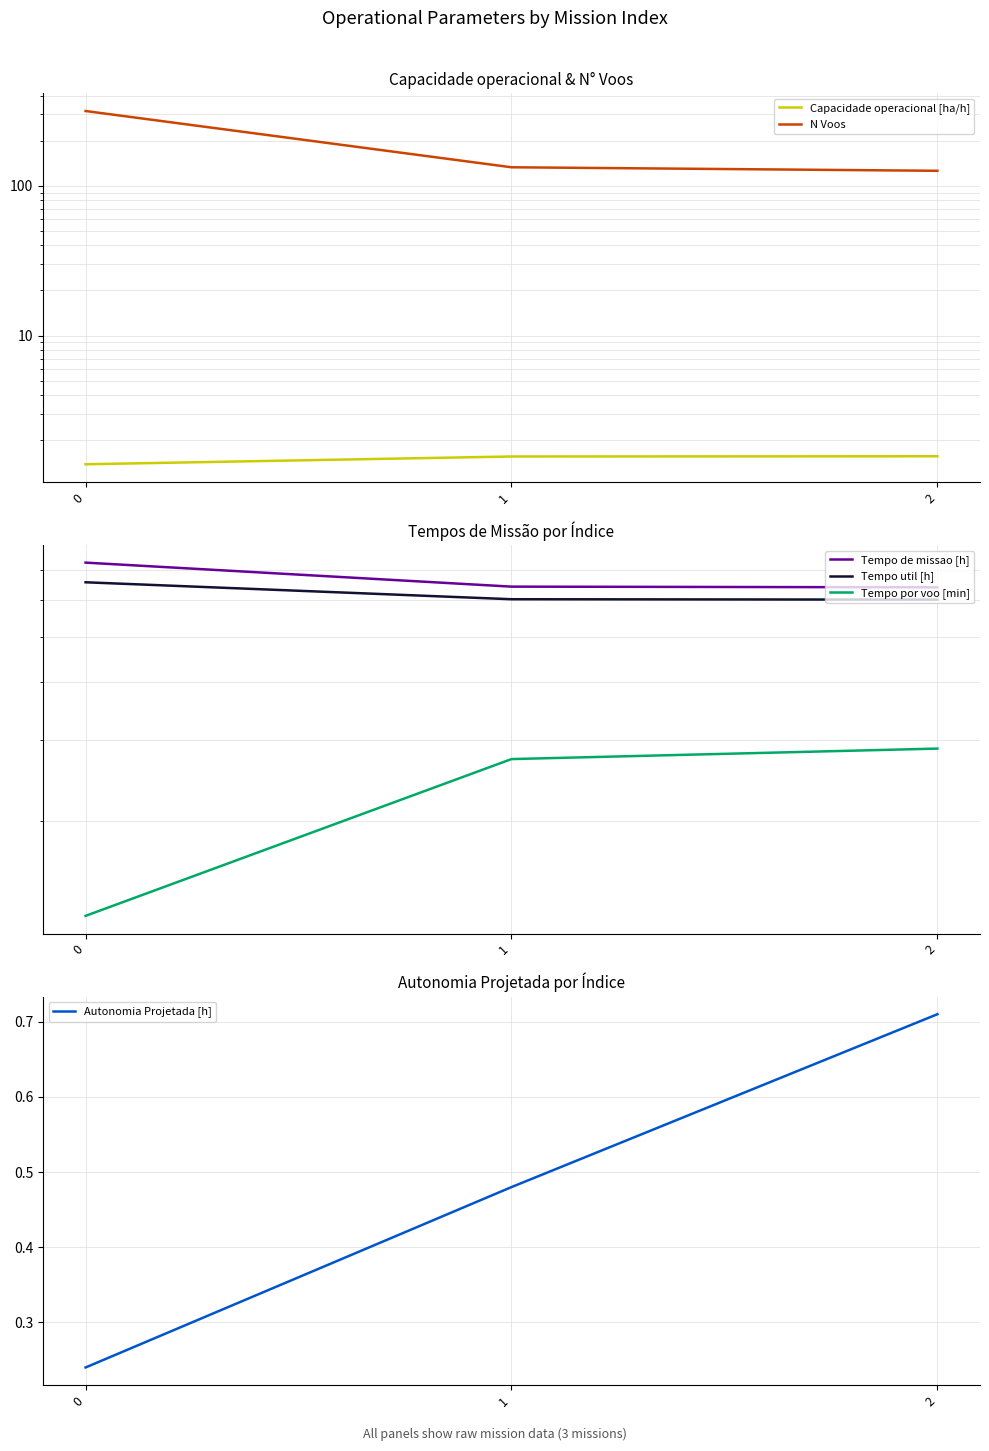

Is this an area chart (filled region under the line)?

No